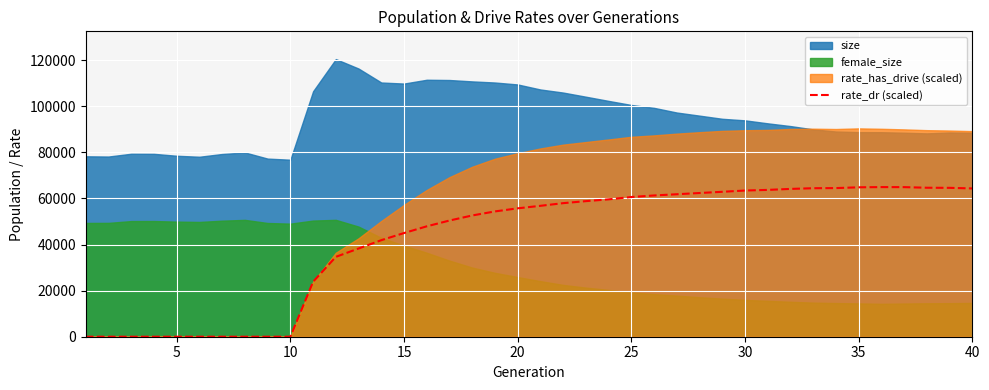

What is the highest value of the rate_dr (scaled) series?

64926.1